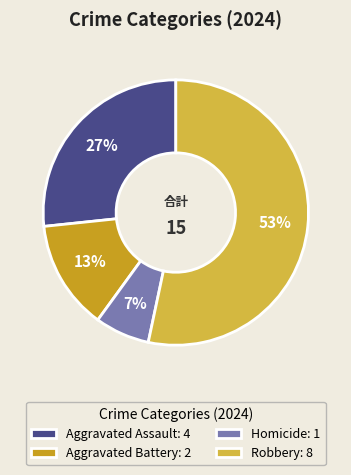

Which category has the smallest portion of the pie?

Homicide